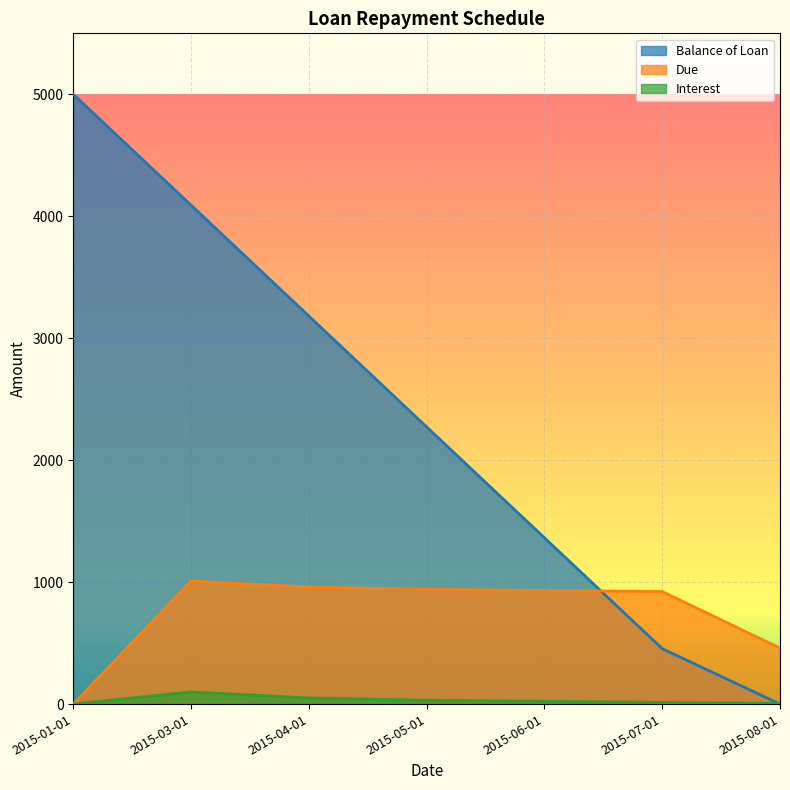

Reading left to right, transcribe all the data shown in this chart.

Balance of Loan: 5000.0	4090.9	3181.8	2272.7	1363.6	454.6	0.0
Due: 0.0	1009.1	959.1	940.9	931.8	922.7	459.1
Interest: 0.0	100.0	50.0	31.8	22.7	13.6	4.5